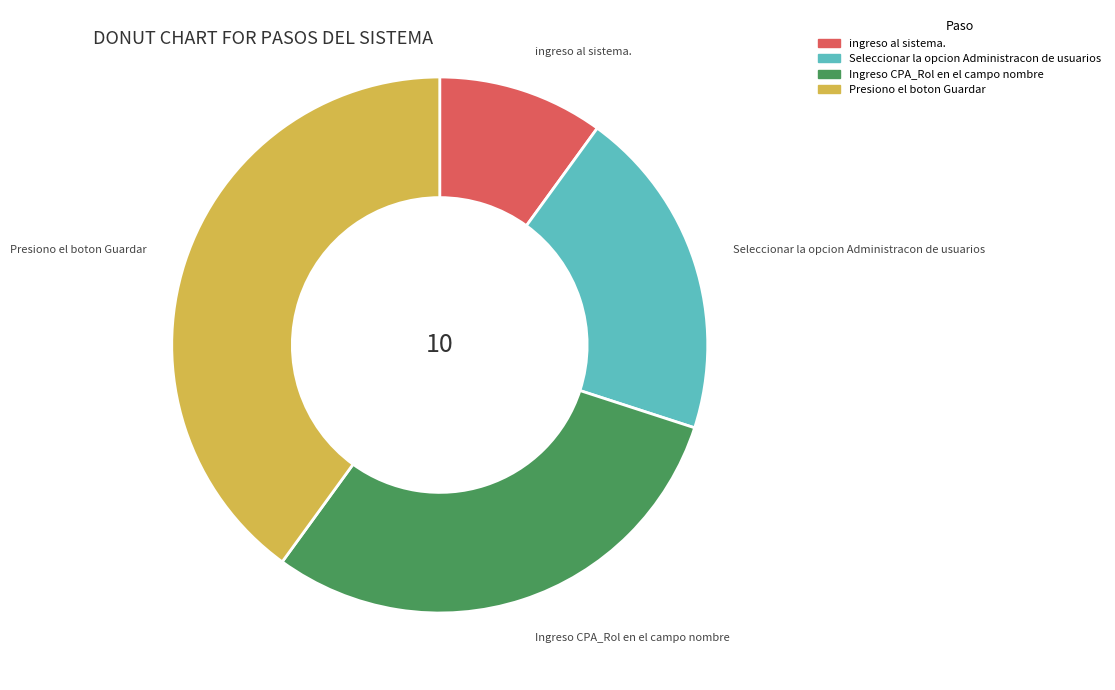

What is the ratio of the value at Ingreso CPA_Rol en el campo nombre to the value at ingreso al sistema.?

3.0